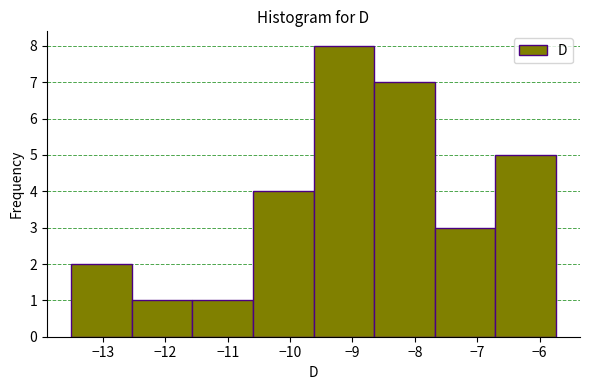

Reading left to right, list every bar in this chart as the range it spans on the x-axis followed by its height. Neither the bar edges nor the heights are printed on the chart, so give them approximately, as read against the axes.

-13.5 to -12.5: 2
-12.5 to -11.6: 1
-11.6 to -10.6: 1
-10.6 to -9.6: 4
-9.6 to -8.7: 8
-8.7 to -7.7: 7
-7.7 to -6.7: 3
-6.7 to -5.7: 5